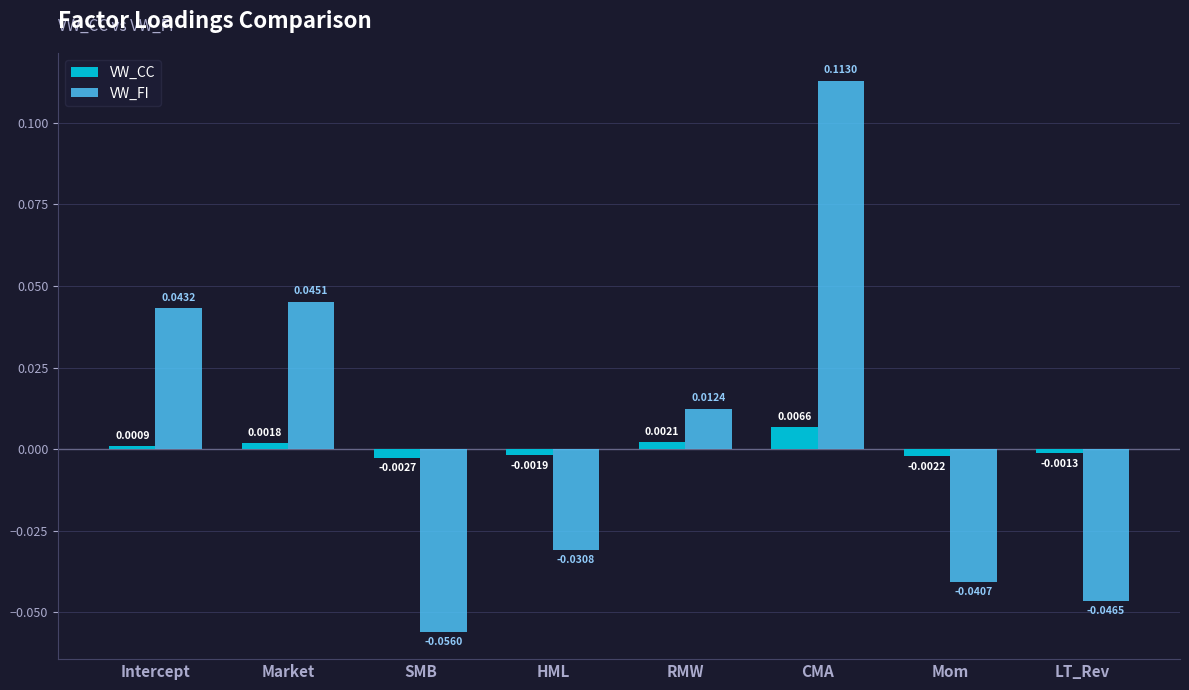

Between Market and RMW, which series saw the biggest shift?

VW_FI